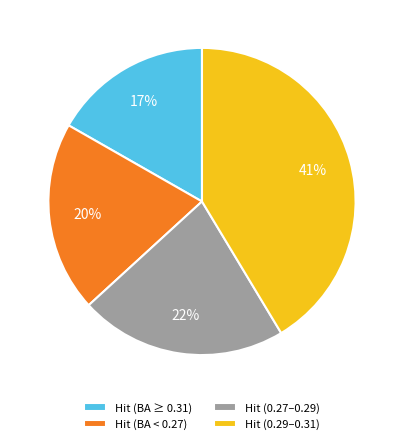

True or false: Hit (BA < 0.27) accounts for 20% of the total.

True